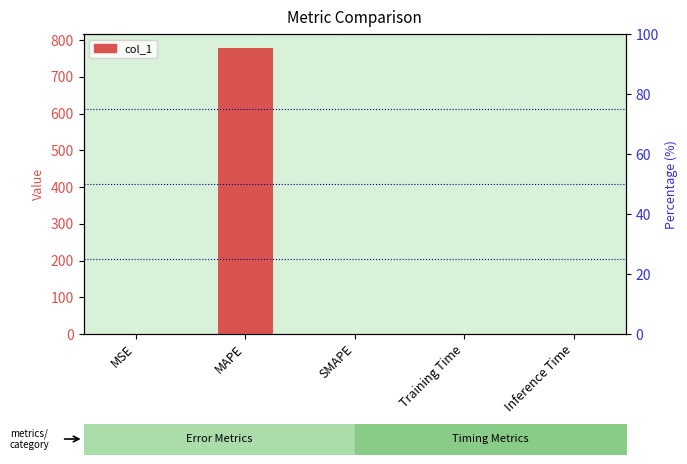

What is the label of the 4th bar from the left?

Training Time